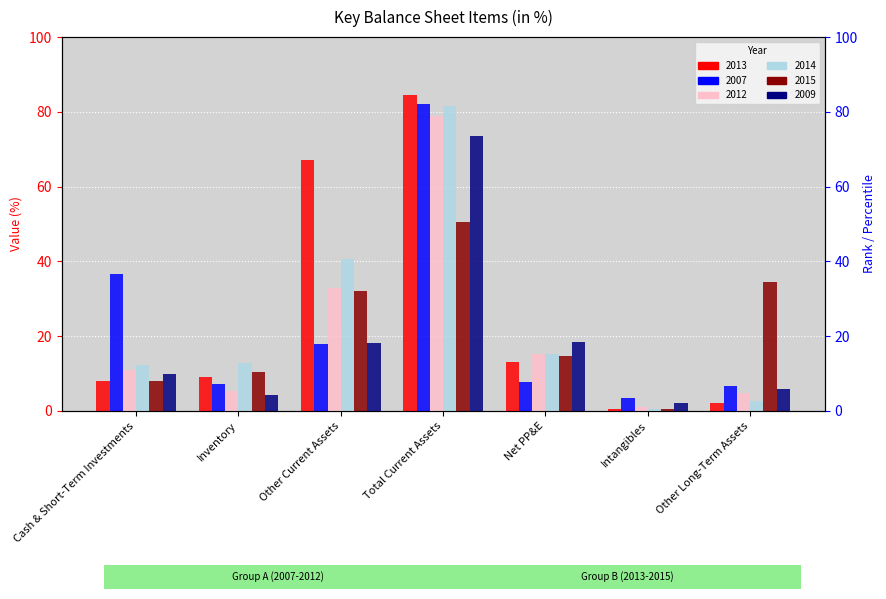

What is the approximate value of 2009 at Inventory?

4.2